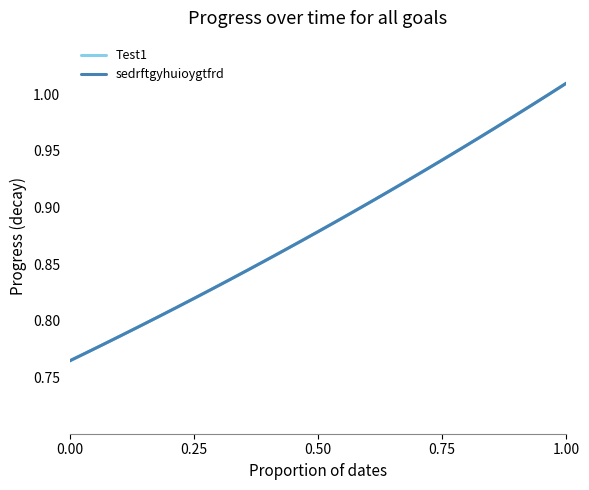

Does the chart have visible grid lines?

No